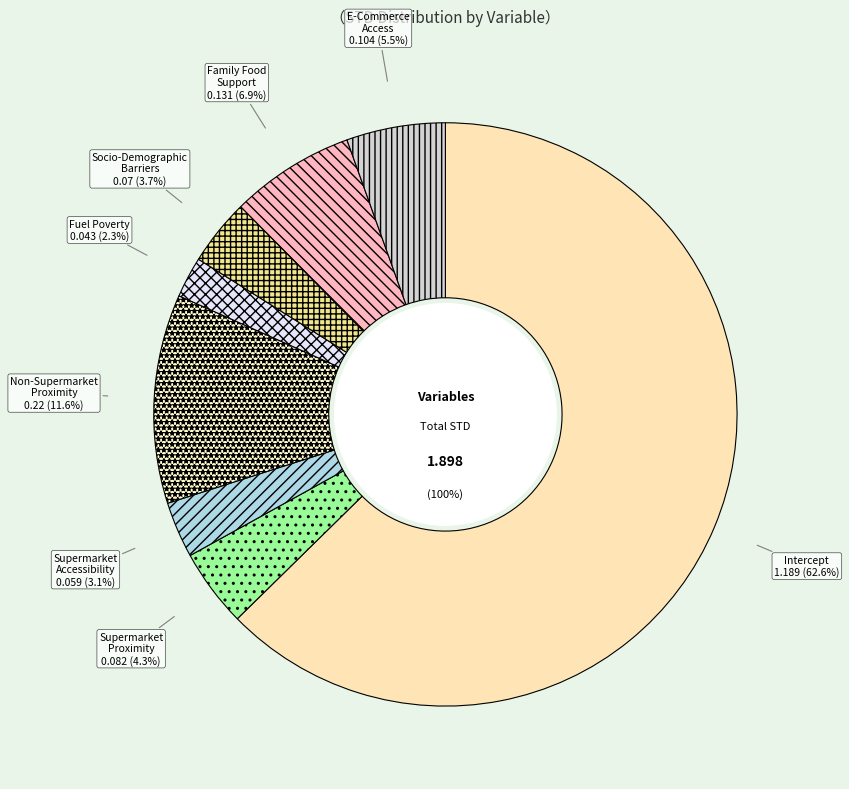

True or false: Supermarket Accessibility accounts for 3% of the total.

True